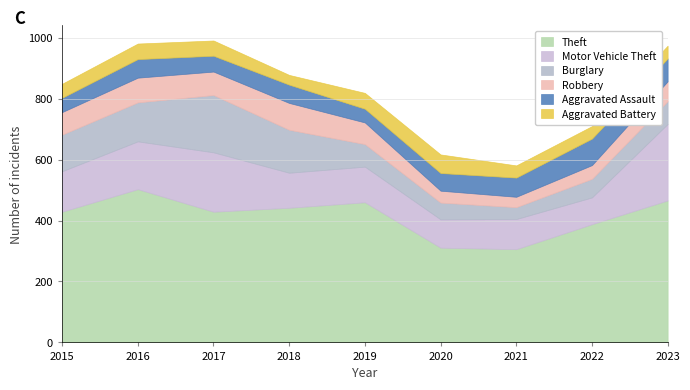

At how many categories does at least one series exceed 390?

6